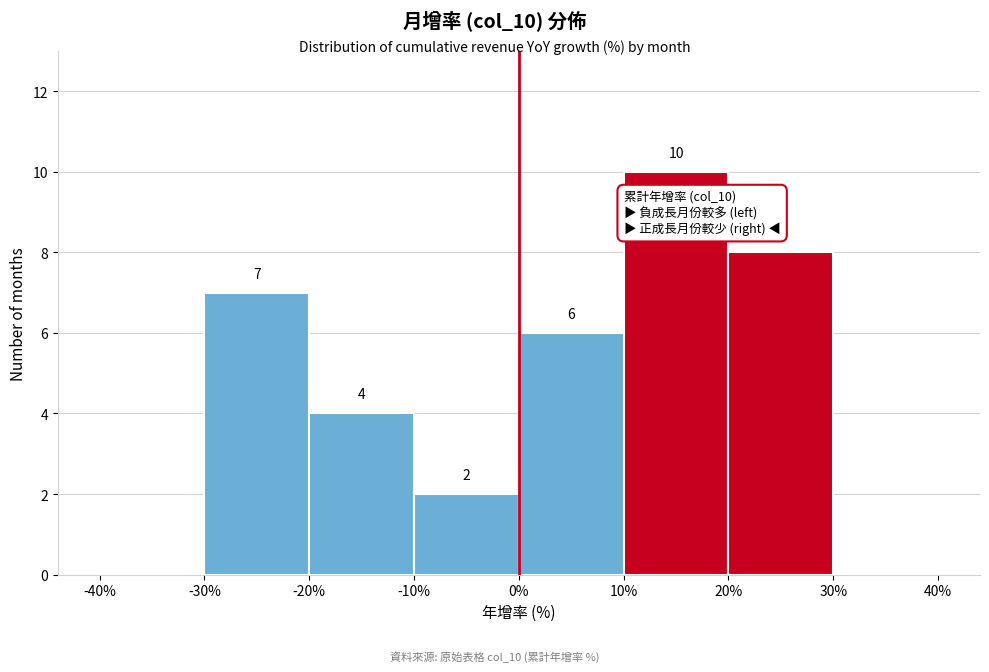

Which range on the x-axis has the tallest bar?

10% to 20%